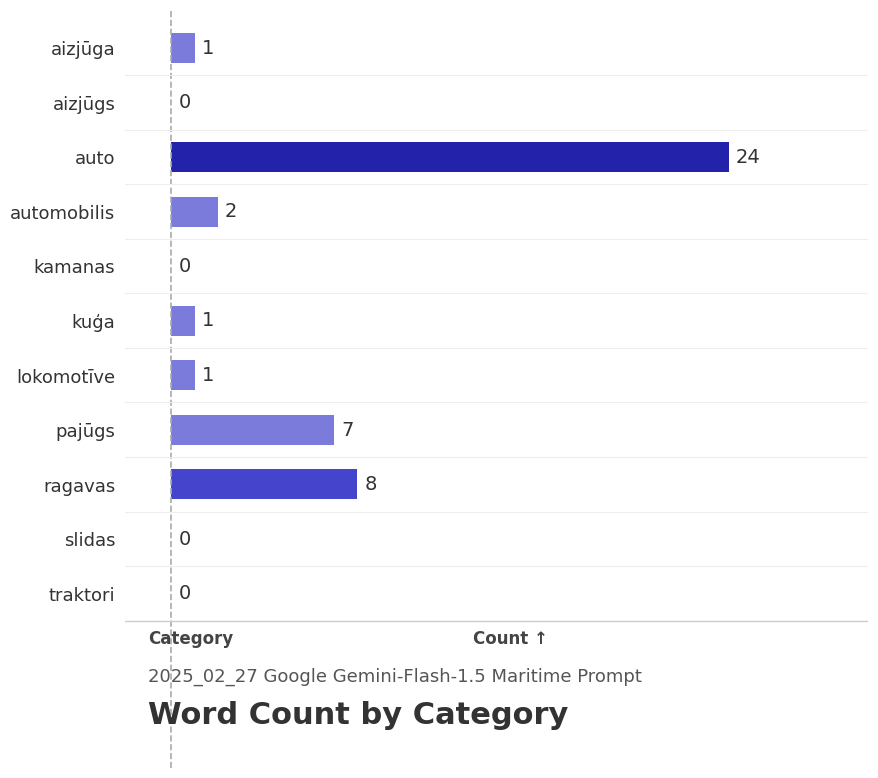

True or false: the data shows 1 at automobilis.

False